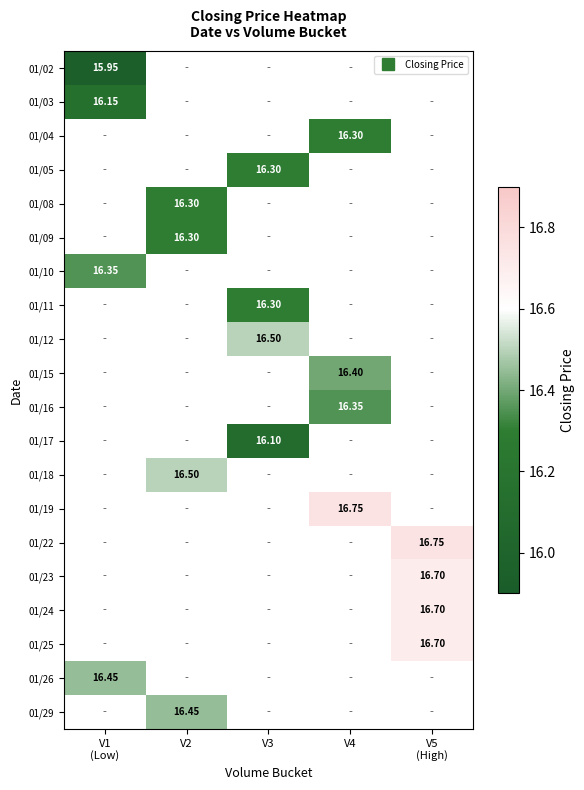

At how many categories does at least one series exceed 16?

5